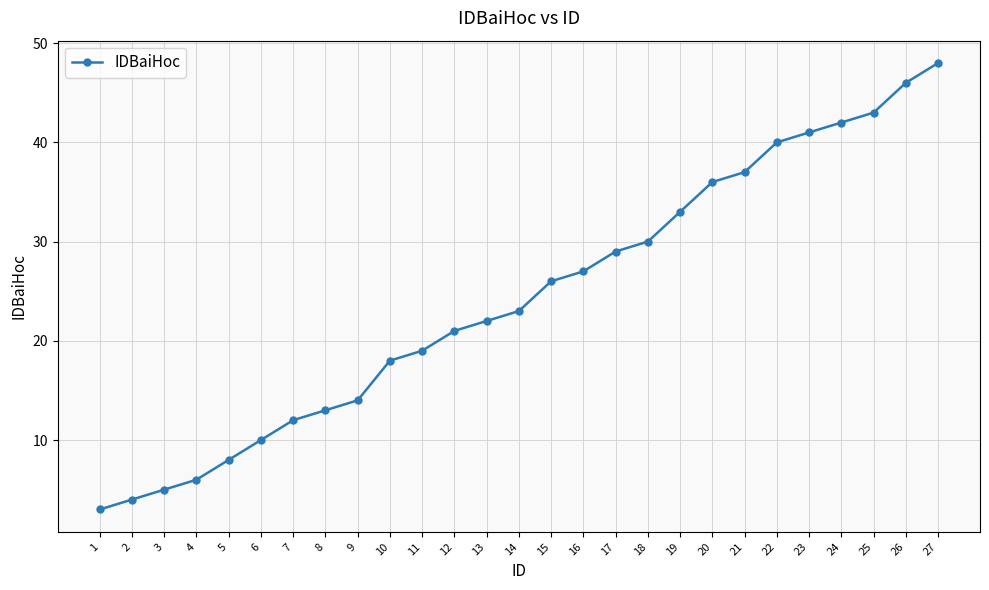

How many series are shown in this chart?

1